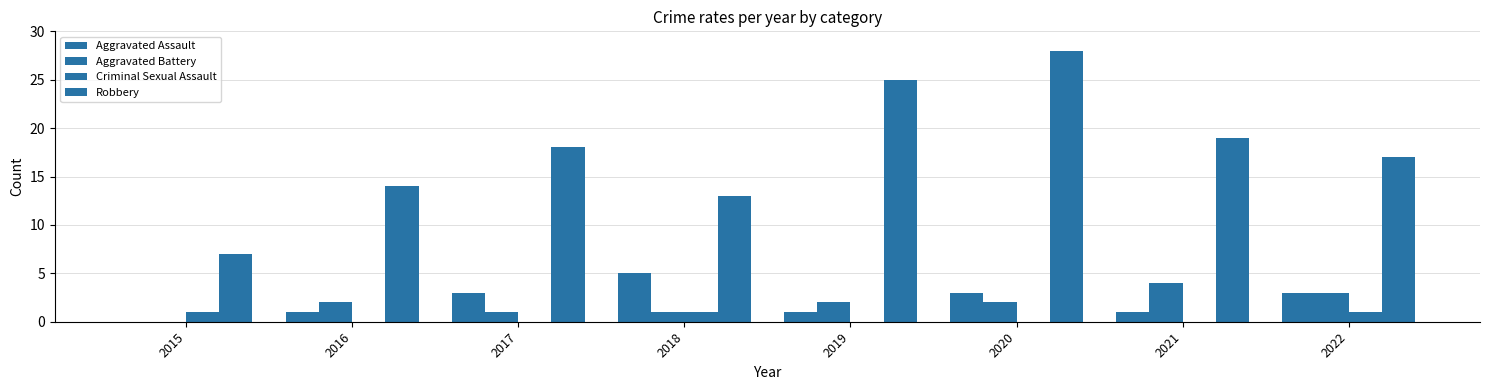

Are the bars grouped side by side (vs. stacked)?

Yes